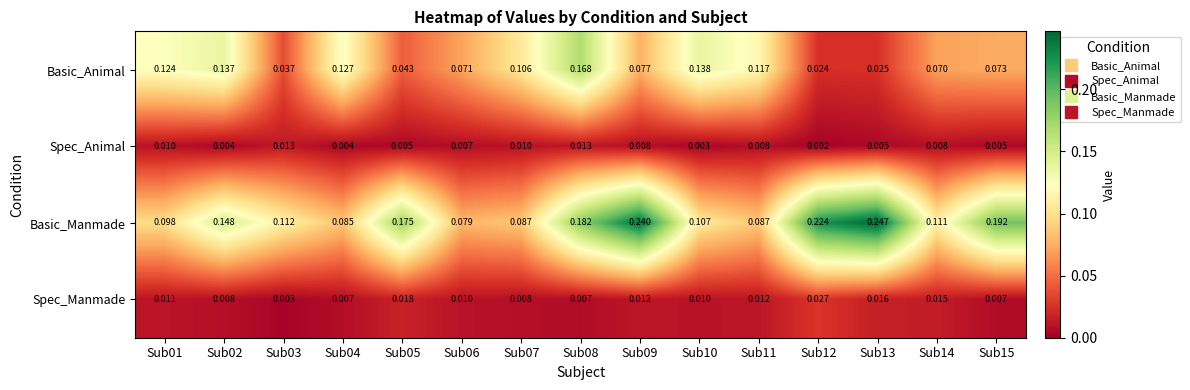

Which series has the widest spread of values?

Basic_Manmade